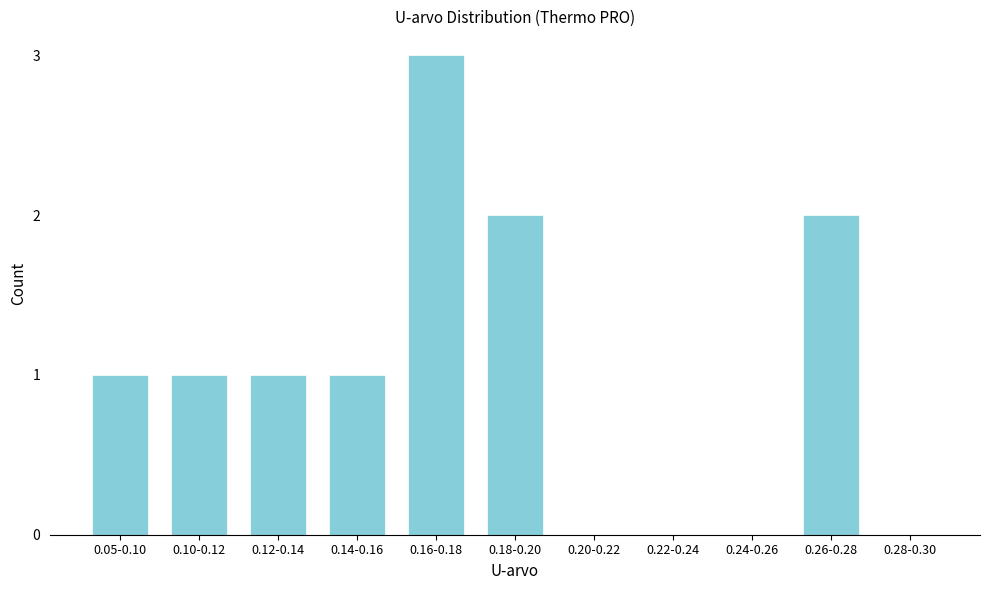

Reading right to left, transcribe all the data shown in this chart.

0.28-0.30=0	0.26-0.28=2	0.24-0.26=0	0.22-0.24=0	0.20-0.22=0	0.18-0.20=2	0.16-0.18=3	0.14-0.16=1	0.12-0.14=1	0.10-0.12=1	0.05-0.10=1